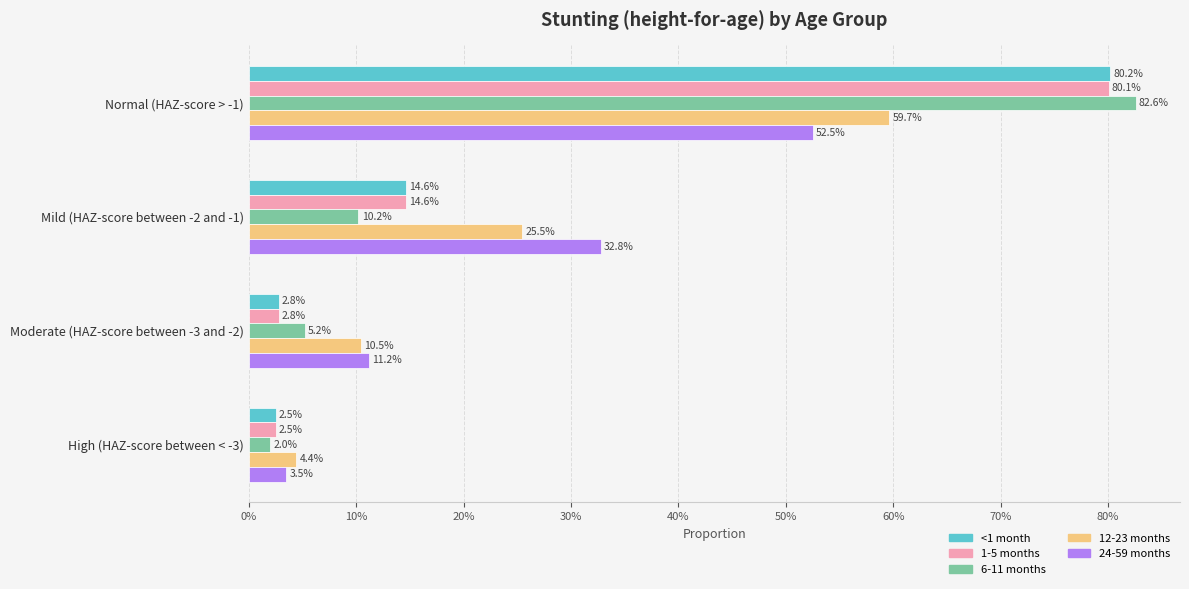

What are all the series names shown in the legend?

<1 month, 1-5 months, 6-11 months, 12-23 months, 24-59 months